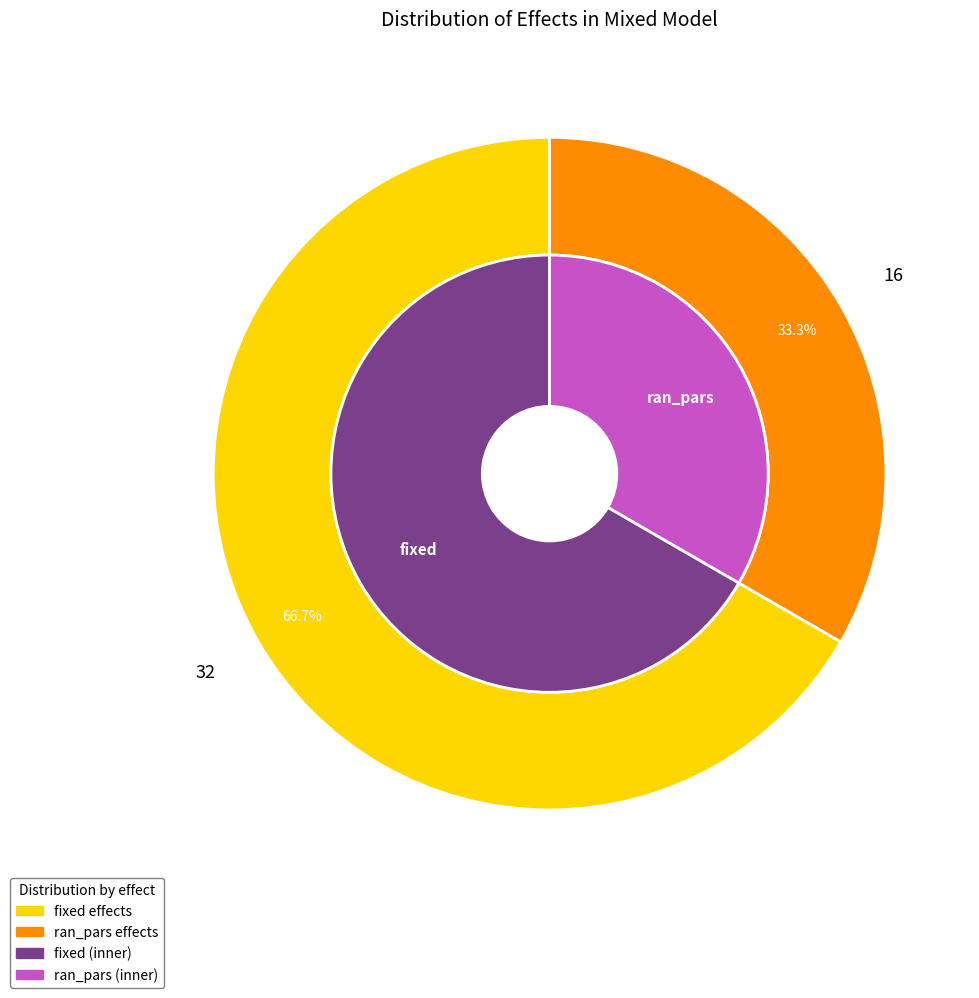

Does any single category account for the majority?

Yes